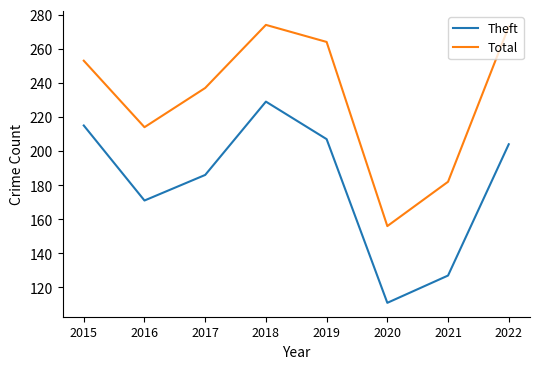

List the series in order of their overall mean, highest first.

Total, Theft